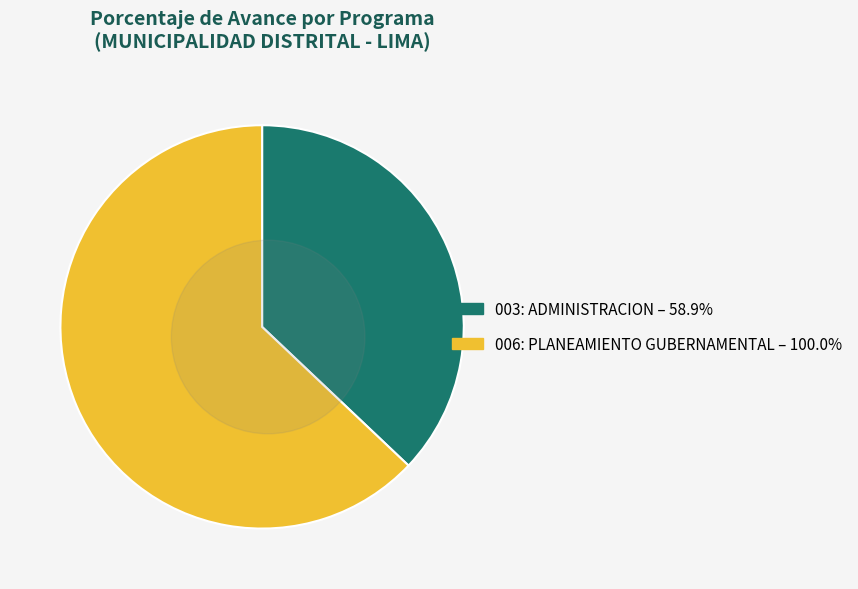

To the nearest percent, what percentage of the pie is 003: ADMINISTRACION?

37%